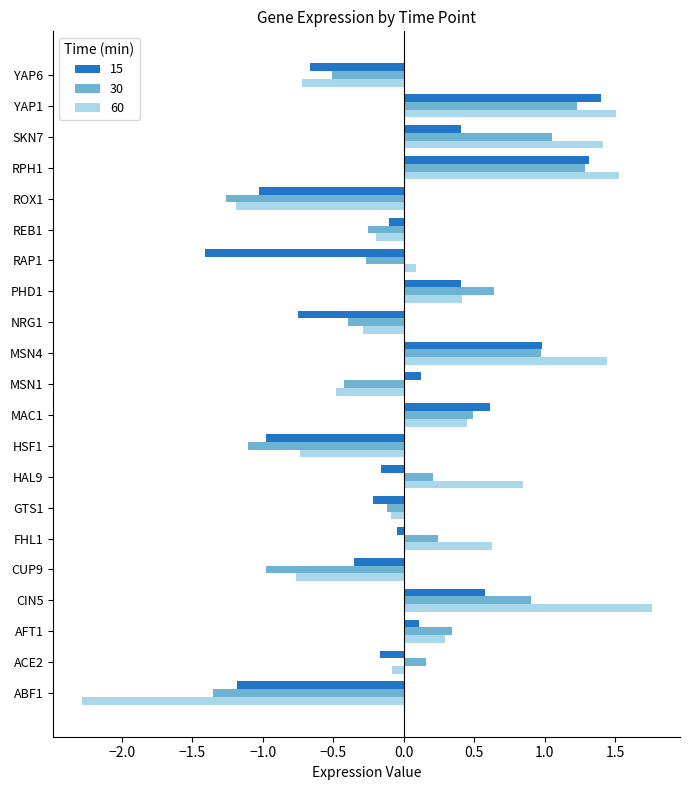

At ABF1, list the series in order from smallest to largest.

60, 30, 15